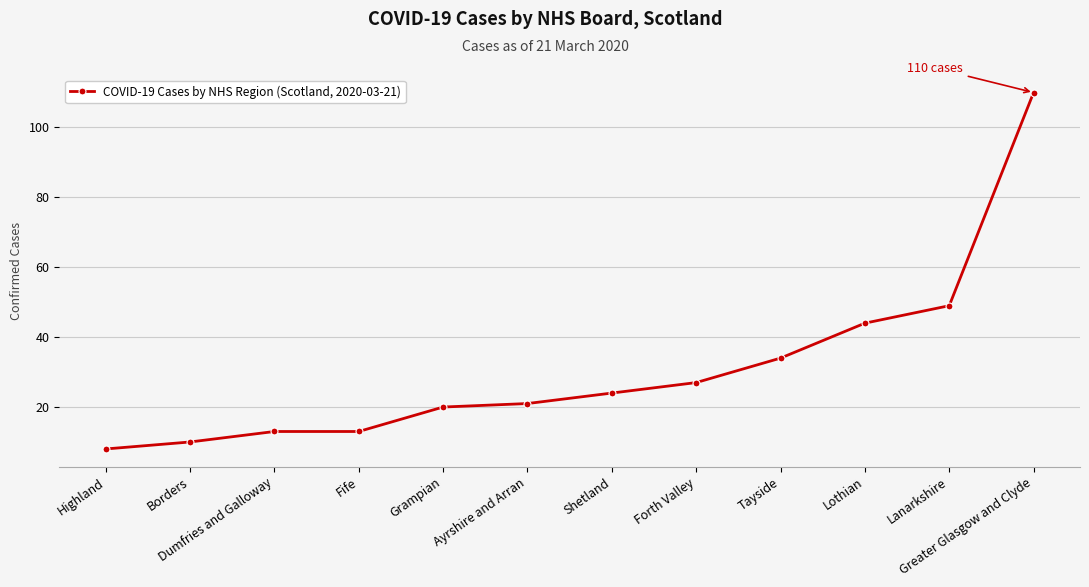

Which has a higher value, Greater Glasgow and Clyde or Shetland?

Greater Glasgow and Clyde